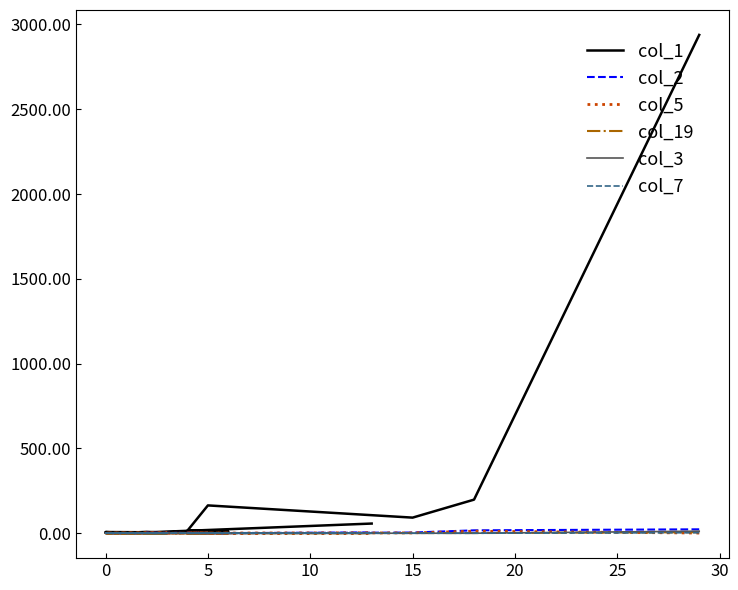

What is the average value of the col_5 series?

1